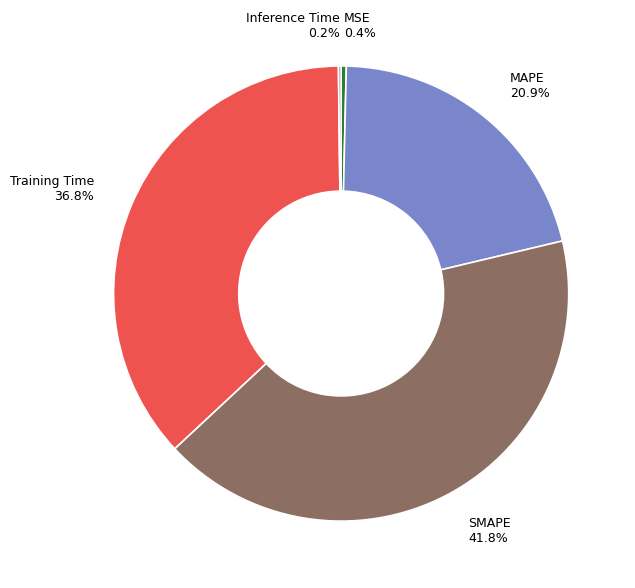

Do MSE 0.4% and Training Time 36.8% together represent more than half of the pie?

No